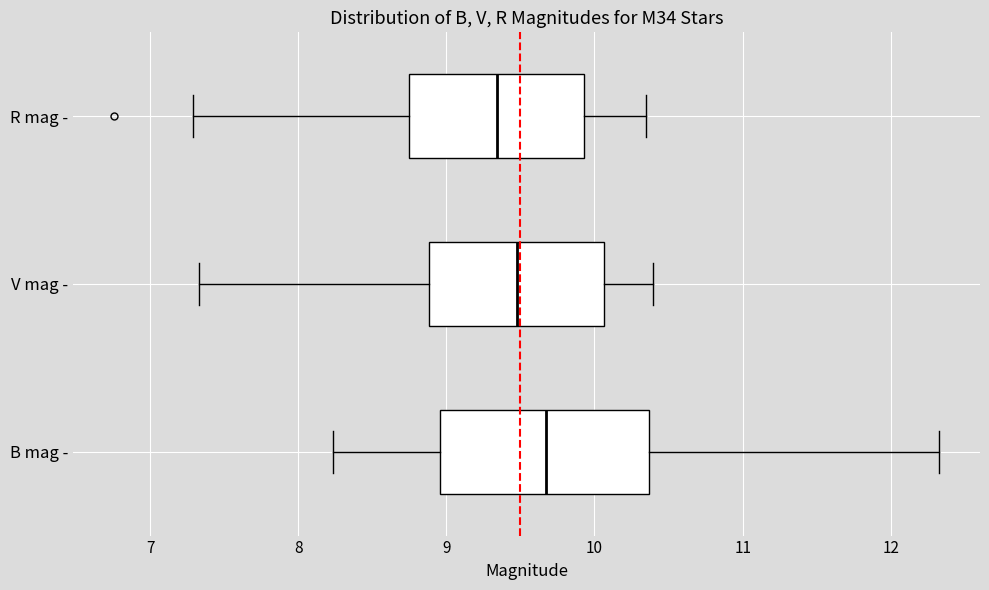

Which box has the furthest to the left median line?

R mag -